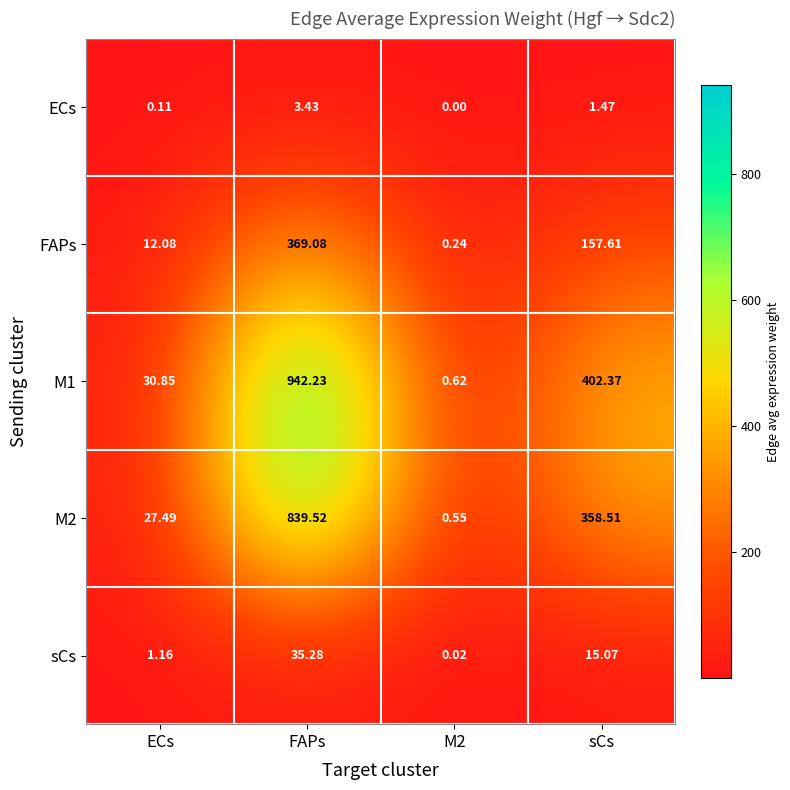

At which category is the sum across all series the highest?

FAPs